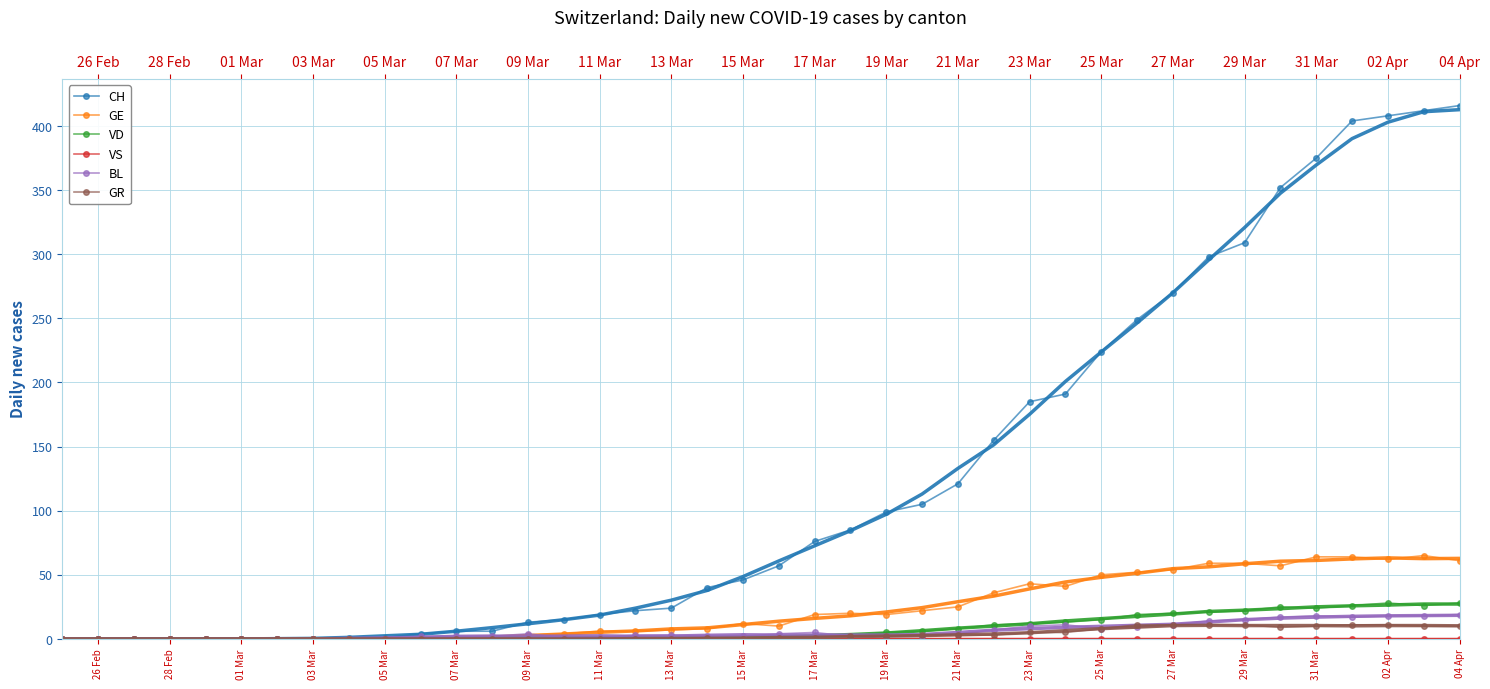

Is it true that GE equals 54 at 27 Mar?

True